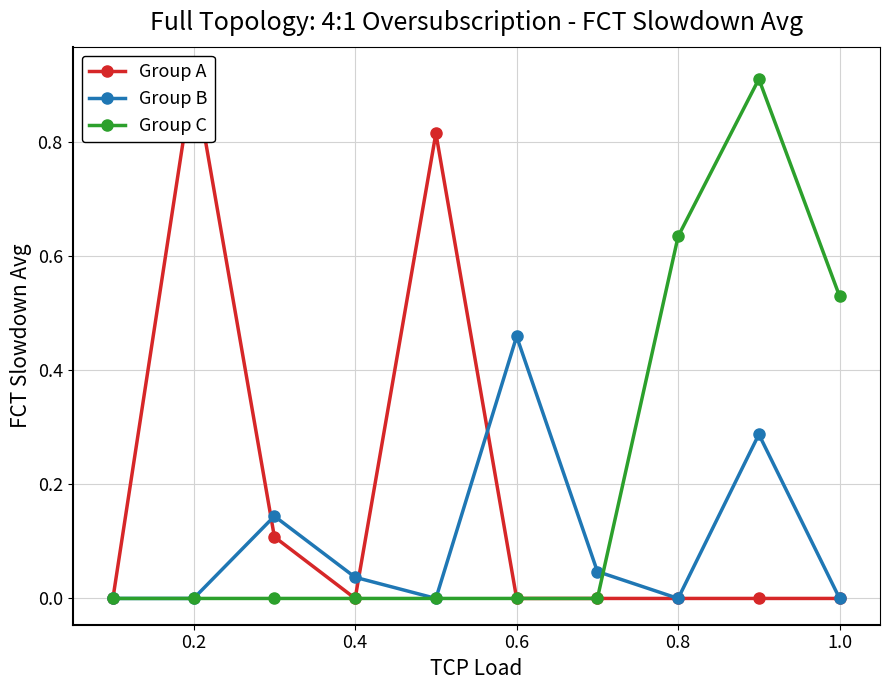

Does the chart display data point markers on the line(s)?

Yes